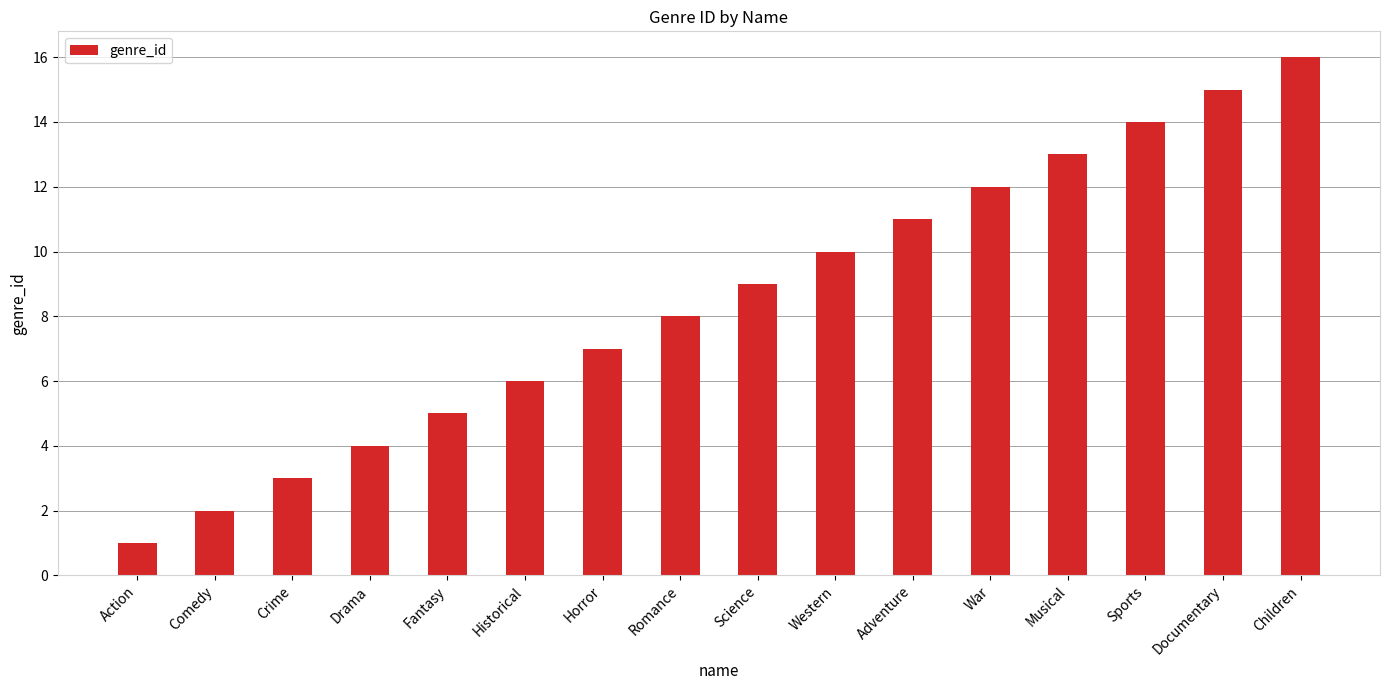

Approximately how many times larger is the value at Documentary compared to Children?

0.9